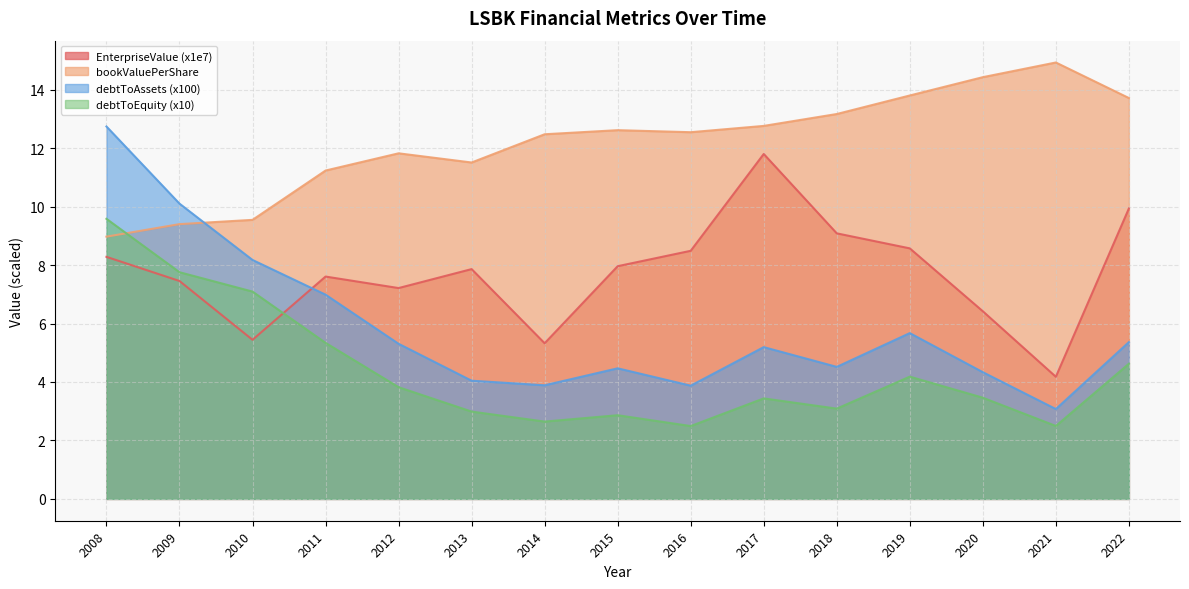

True or false: bookValuePerShare and EnterpriseValue (x1e7) cross at least once.

False